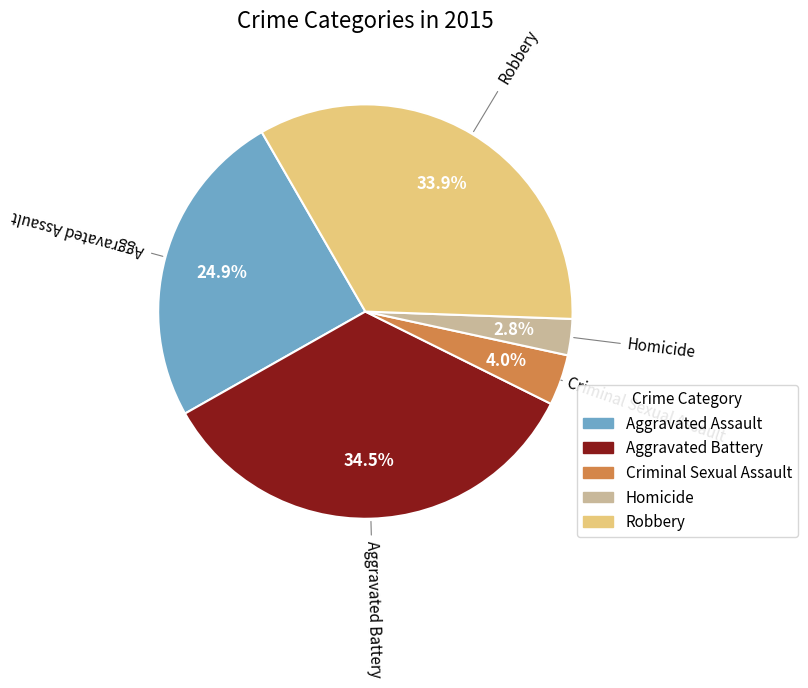

How many slices are in this pie chart?

5